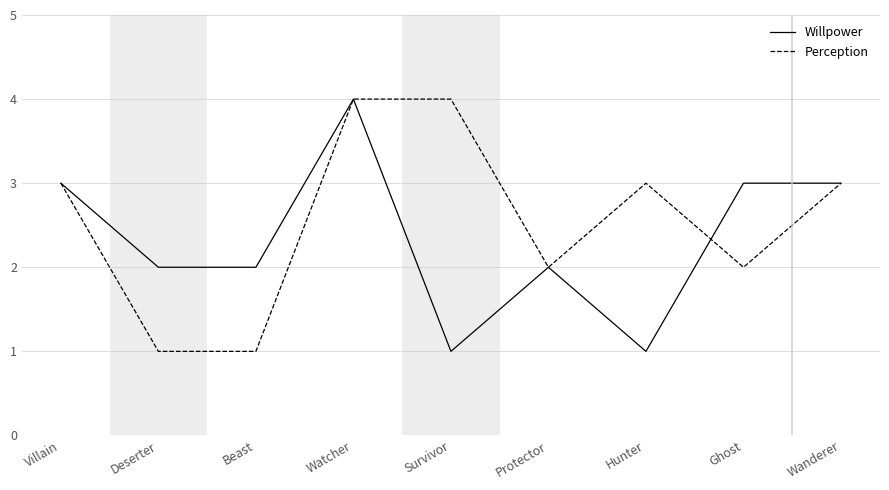

The Willpower series shows 3 at Beast. True or false?

False